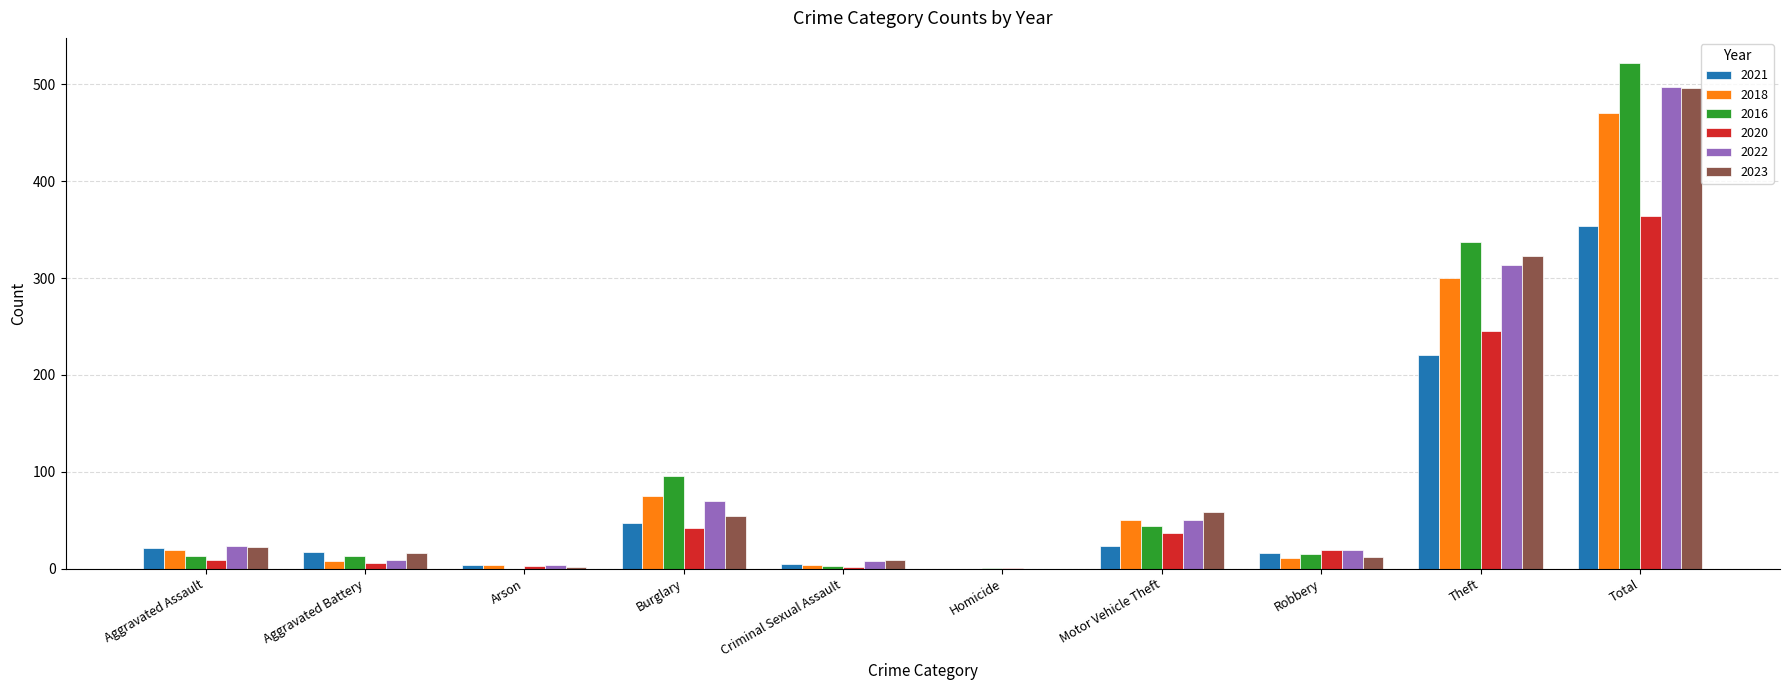

At which category is the sum across all series the highest?

Total